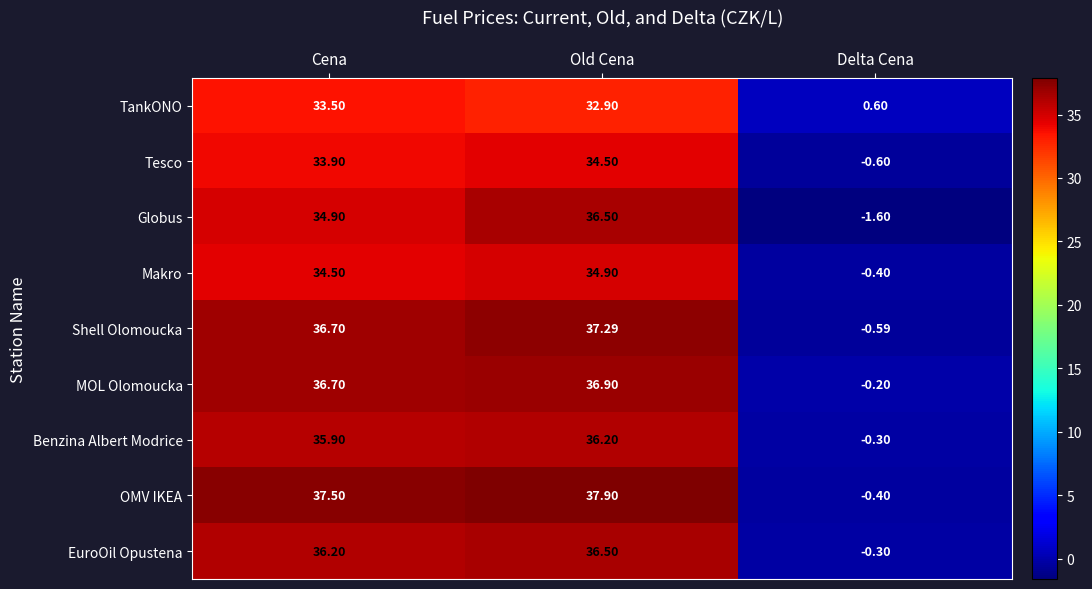

Which series has the largest range (max minus min)?

OMV IKEA